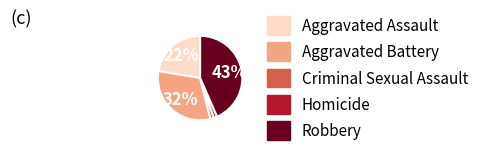

What percentage is the Robbery slice, to the nearest percent?

43%